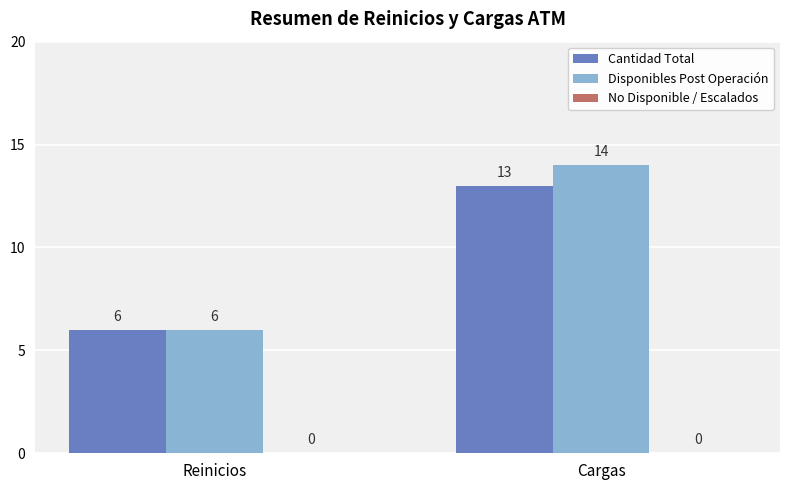

Which series has the largest range (max minus min)?

Disponibles Post Operación